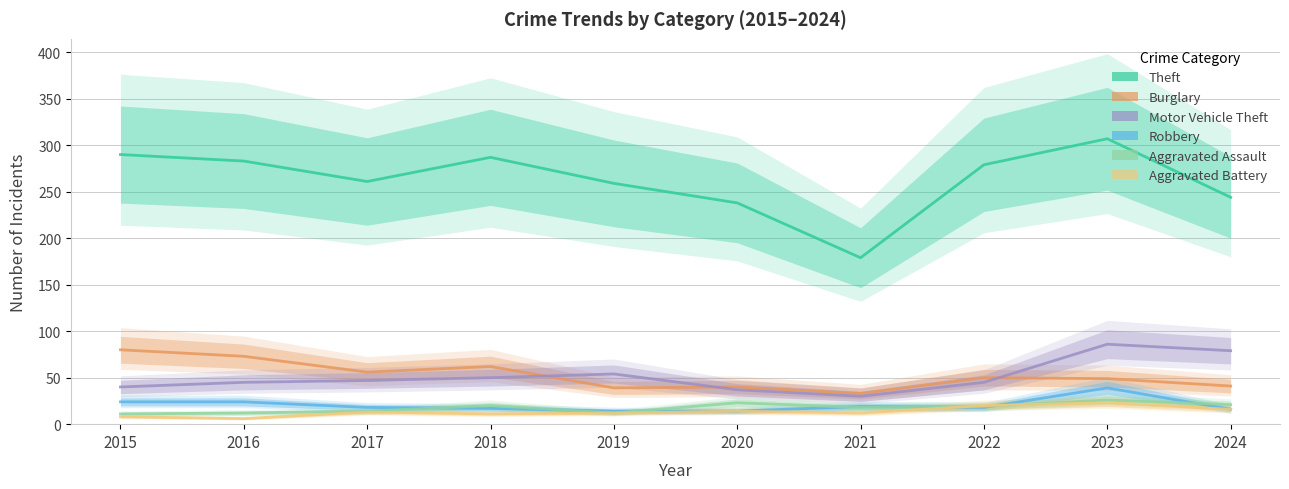

Does the chart display data point markers on the line(s)?

No